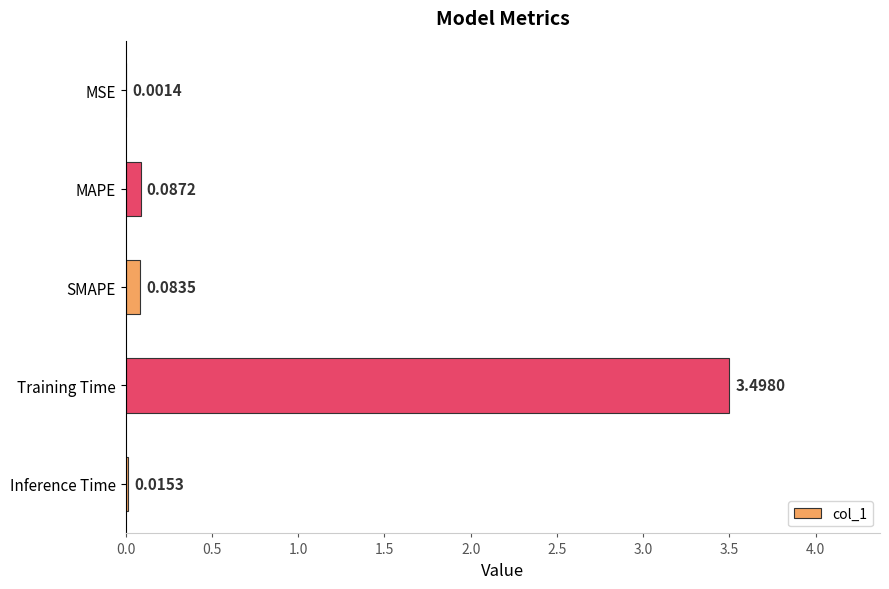

What is the average value?

0.7